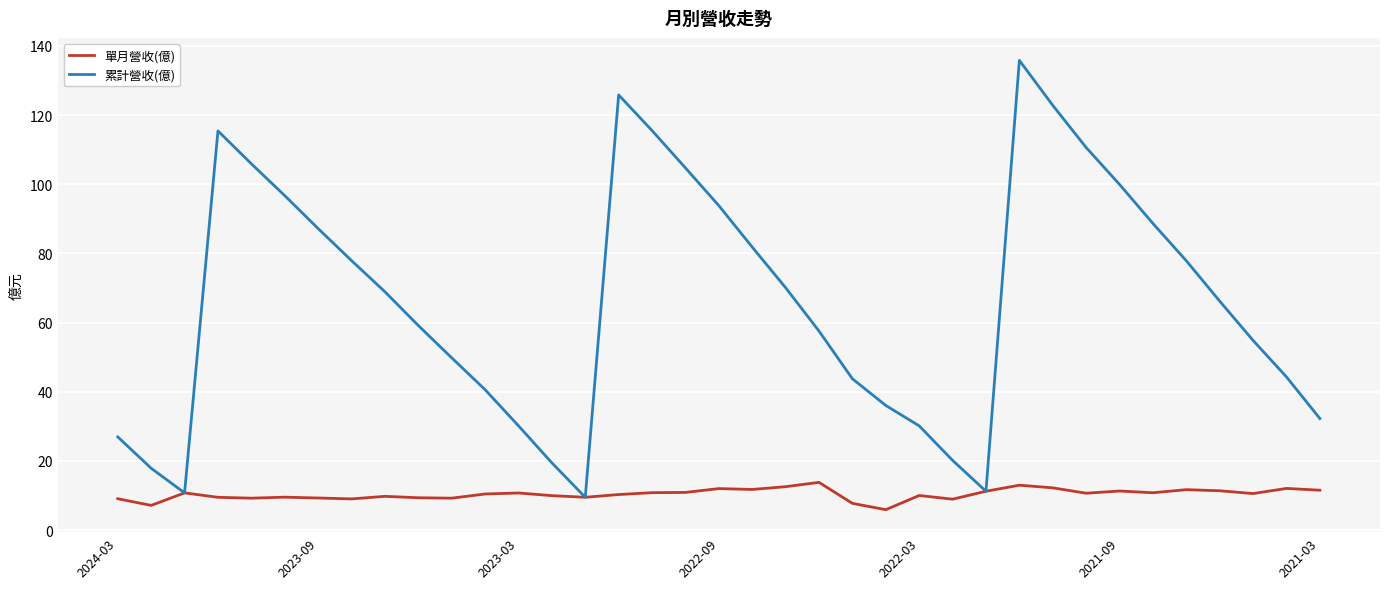

Which series has the widest spread of values?

累計營收(億)